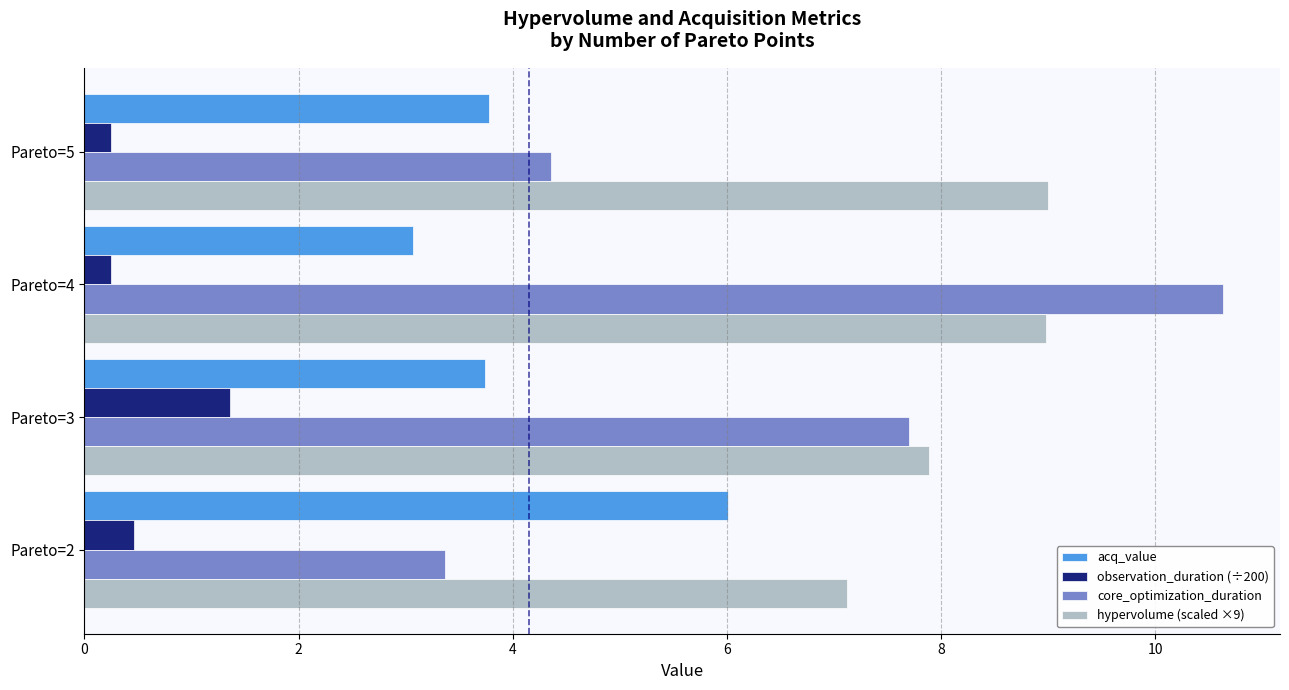

What is the average value of the acq_value series?

4.2